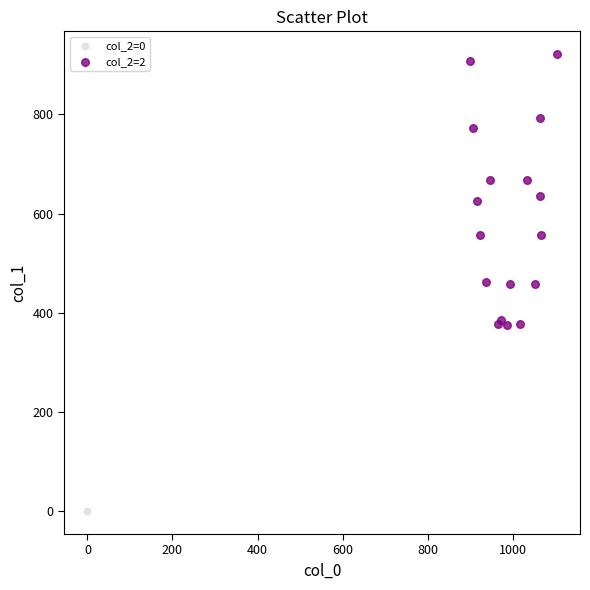

What are all the series names shown in the legend?

col_2=0, col_2=2